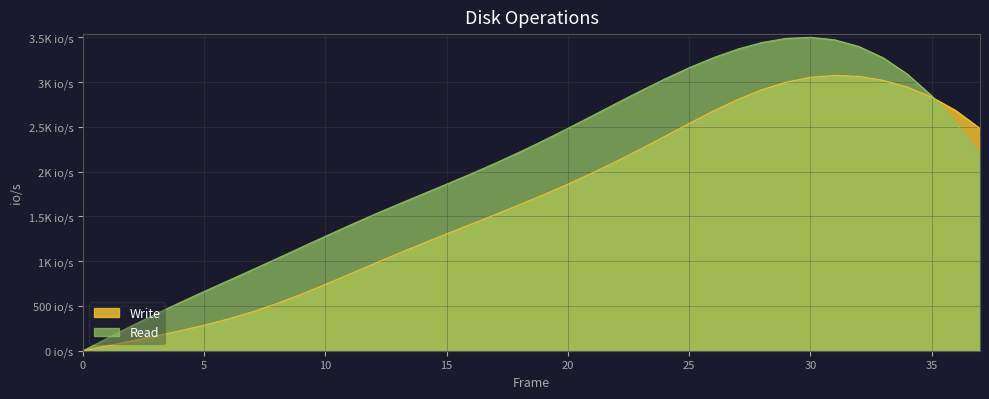

Which series has the widest spread of values?

Trunk.1 X (Read)